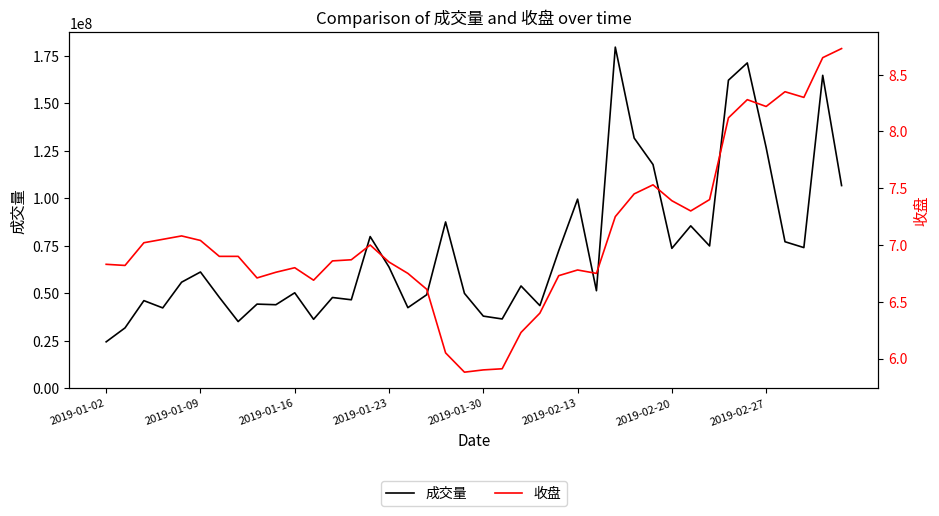

At which label does 成交量 reach its minimum?

2019-01-02